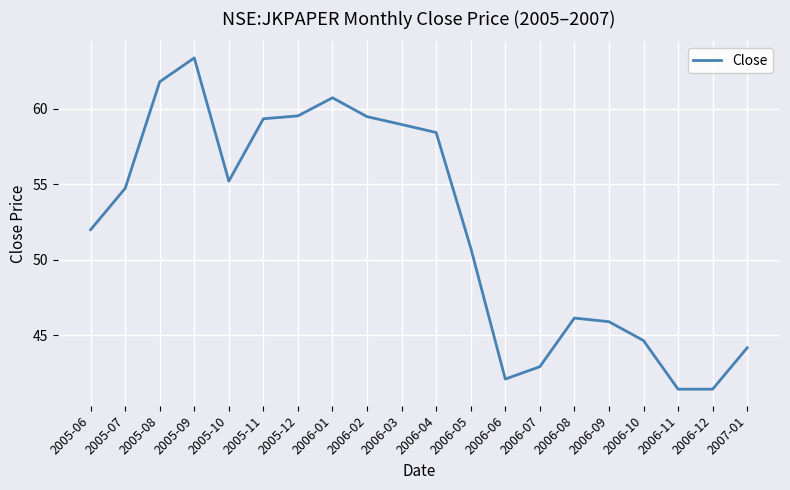

True or false: the data shows 65.0 at 2006-12.

False